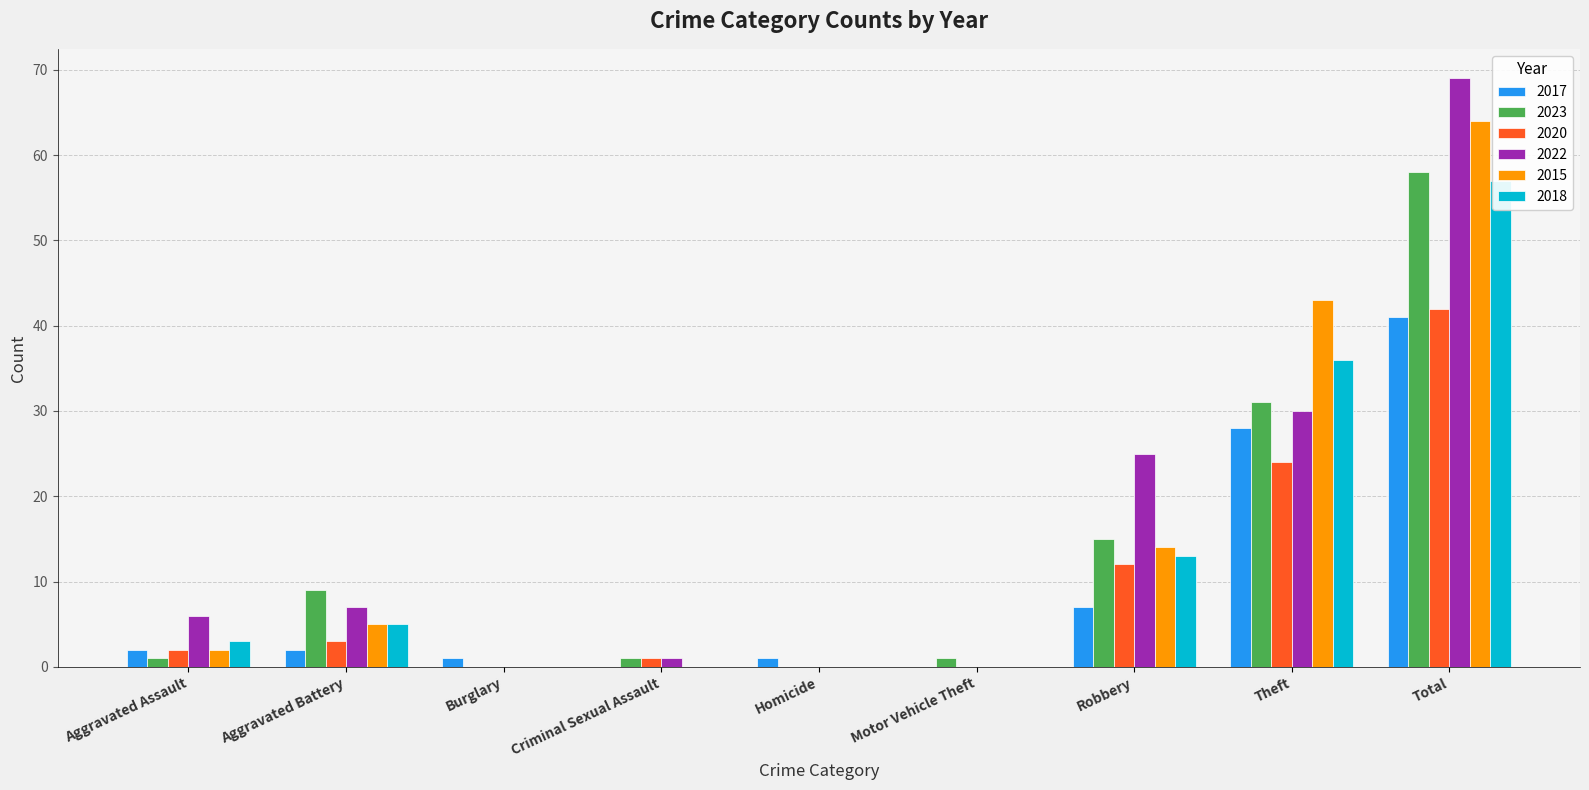

True or false: 2022 has a value of 38 at Homicide.

False